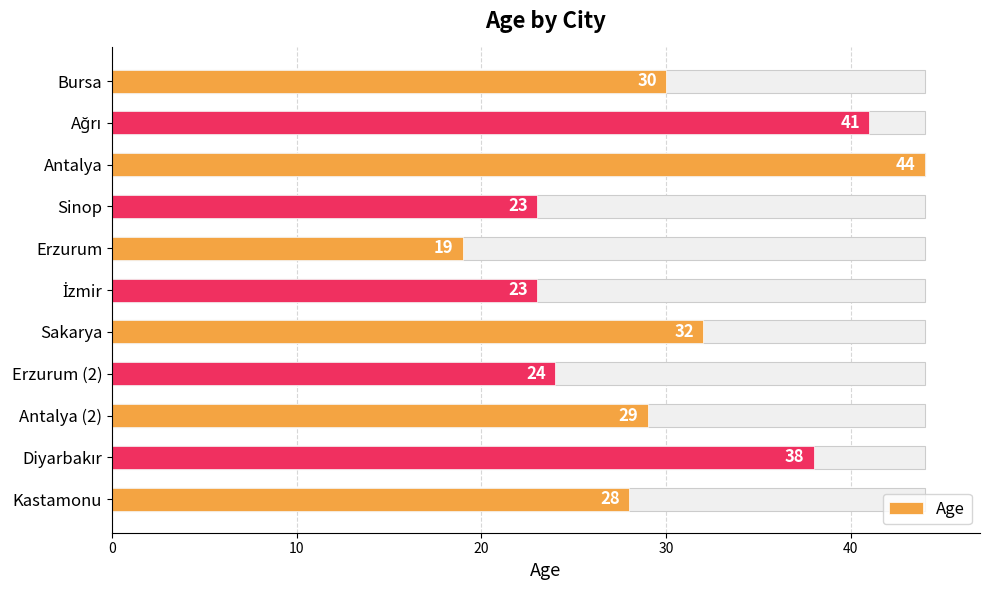

What is the sum of all values?

331